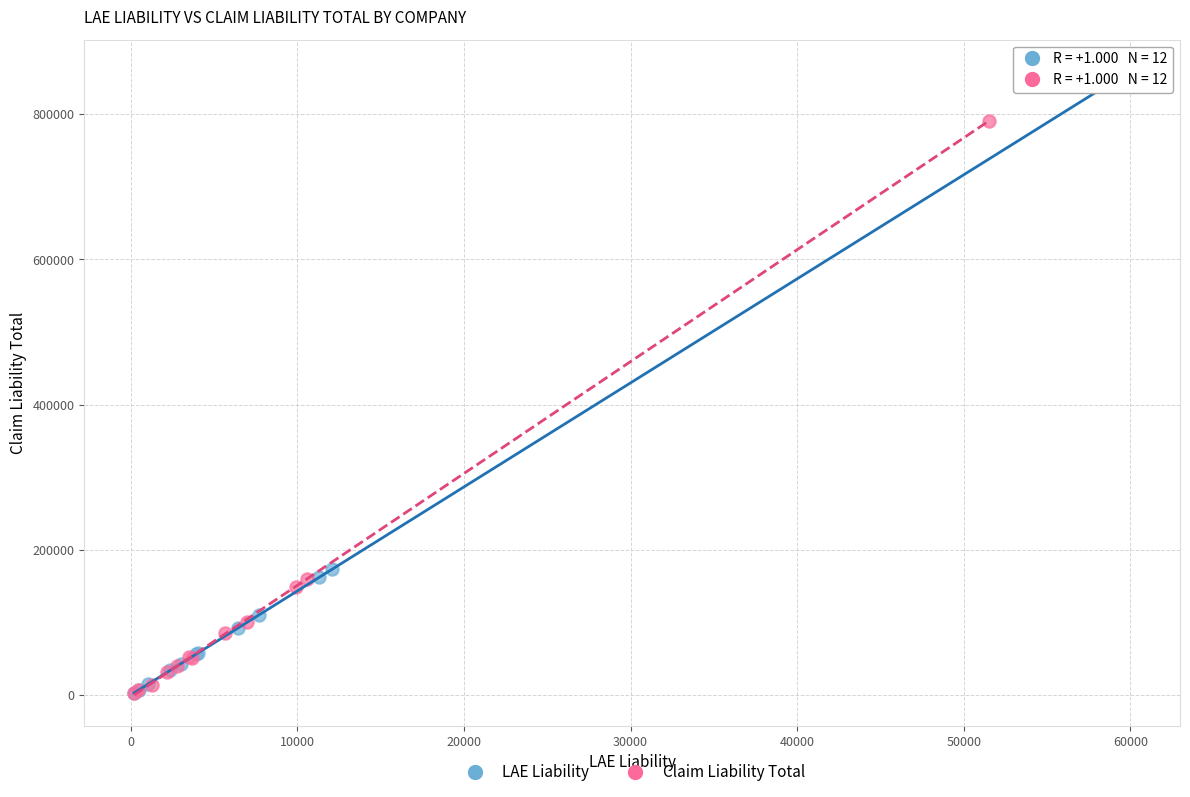

Which series contains the highest Y value?

LAE Liability